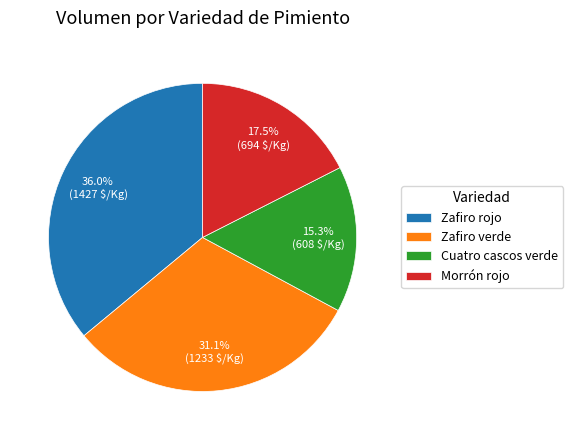

Is it true that Morrón rojo is 7% of the pie?

False